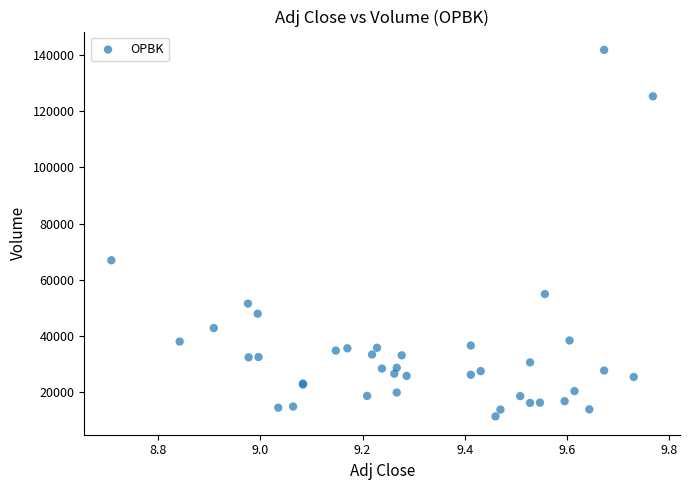

What Y value in the scatter plot is closest to 76650?

67000